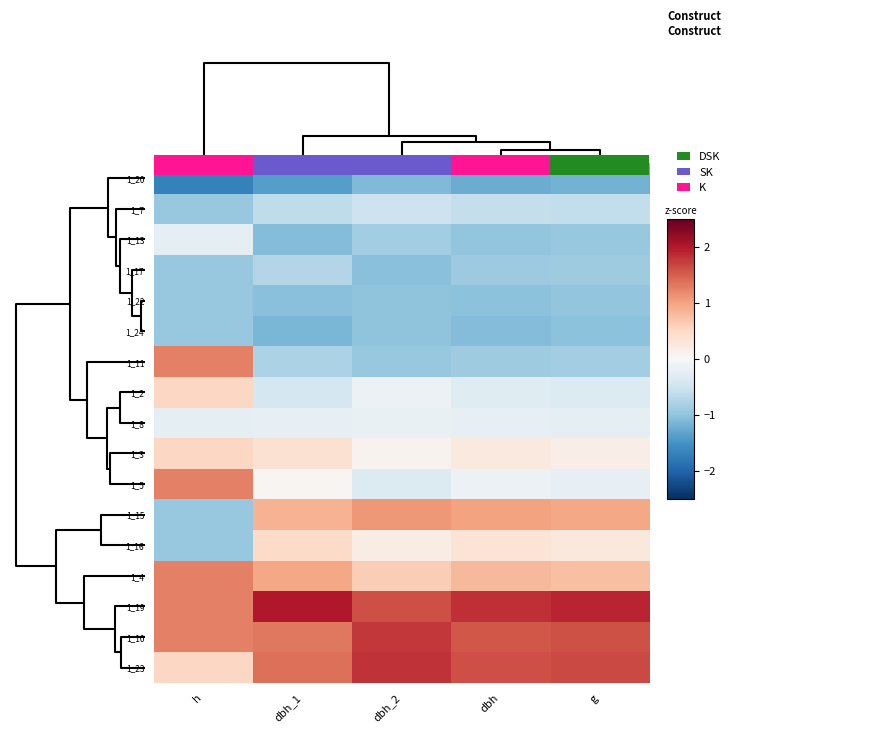

How many negative values does the 1_11 series have?

4